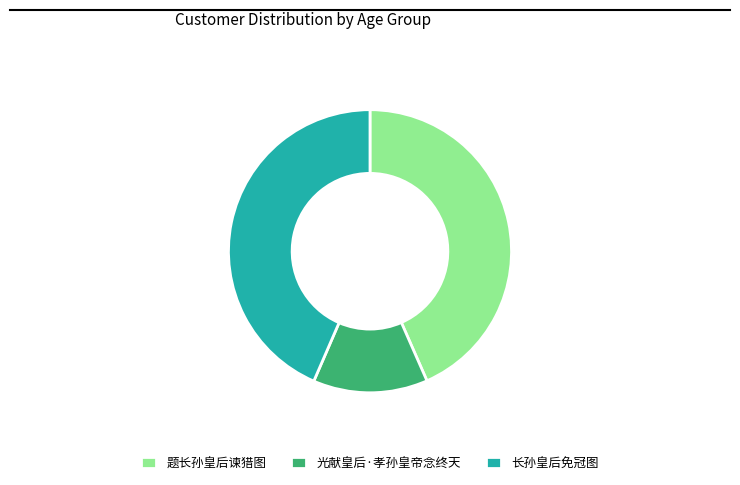

Is the sum of 长孙皇后免冠图 and 题长孙皇后谏猎图 greater than half?

Yes